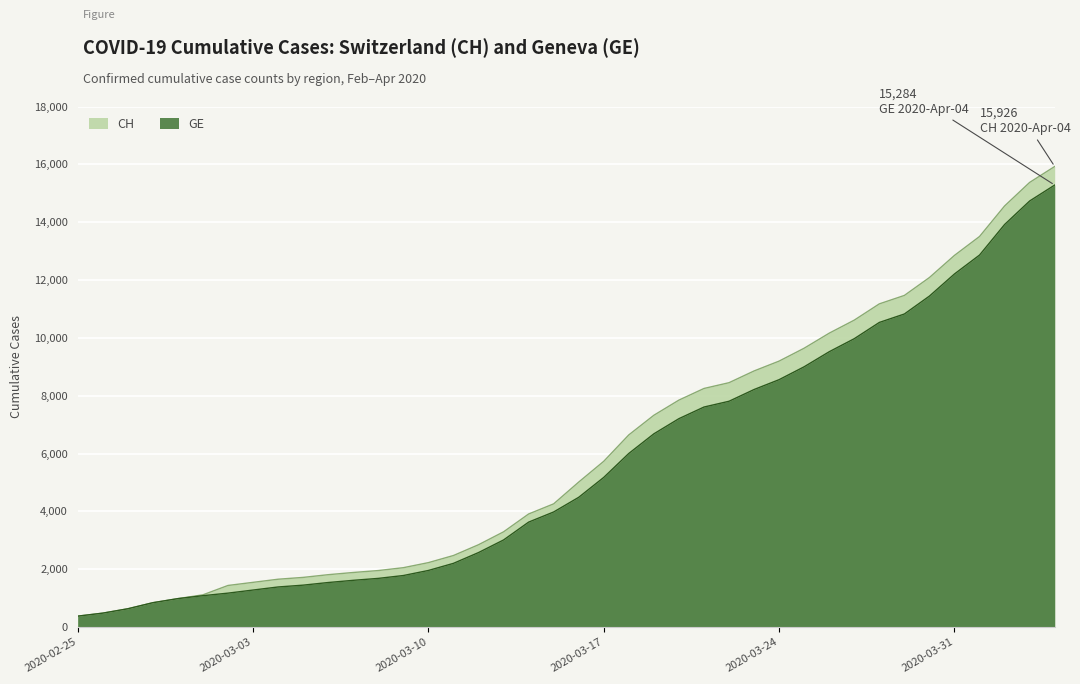

How many series are shown in this chart?

2